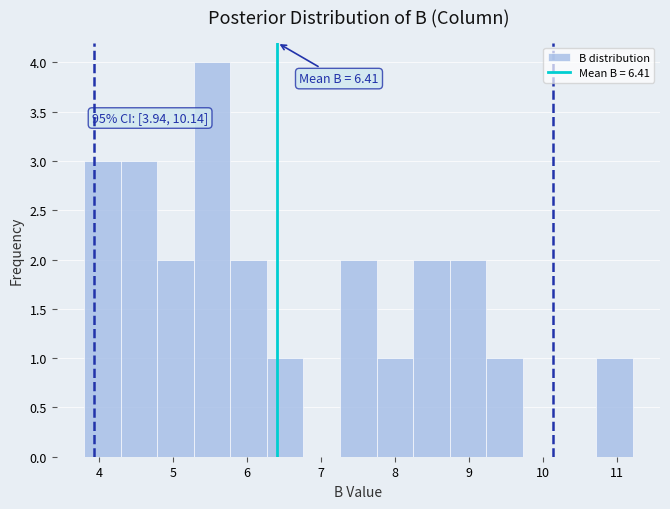

Which range on the x-axis has the tallest bar?

5.3 to 5.8